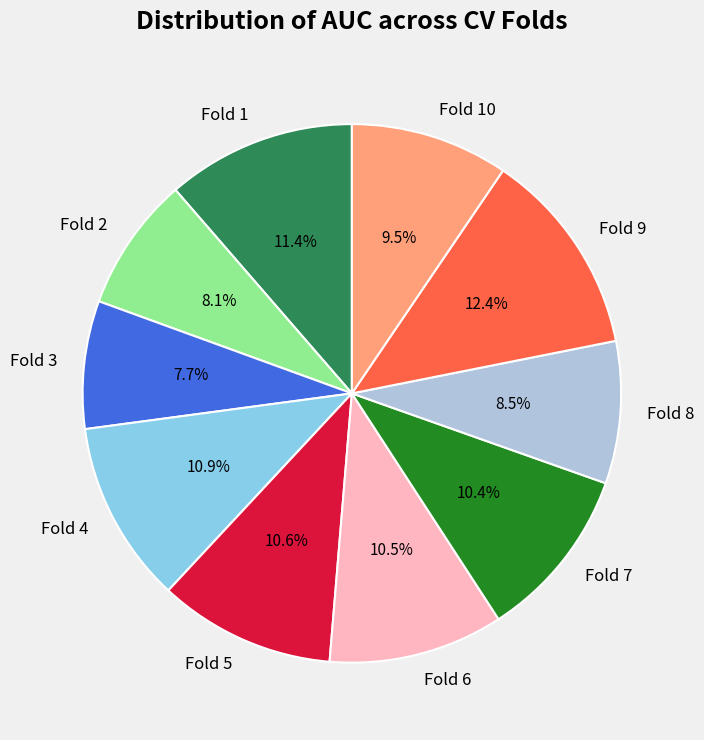

Count the number of slices in the pie.

10